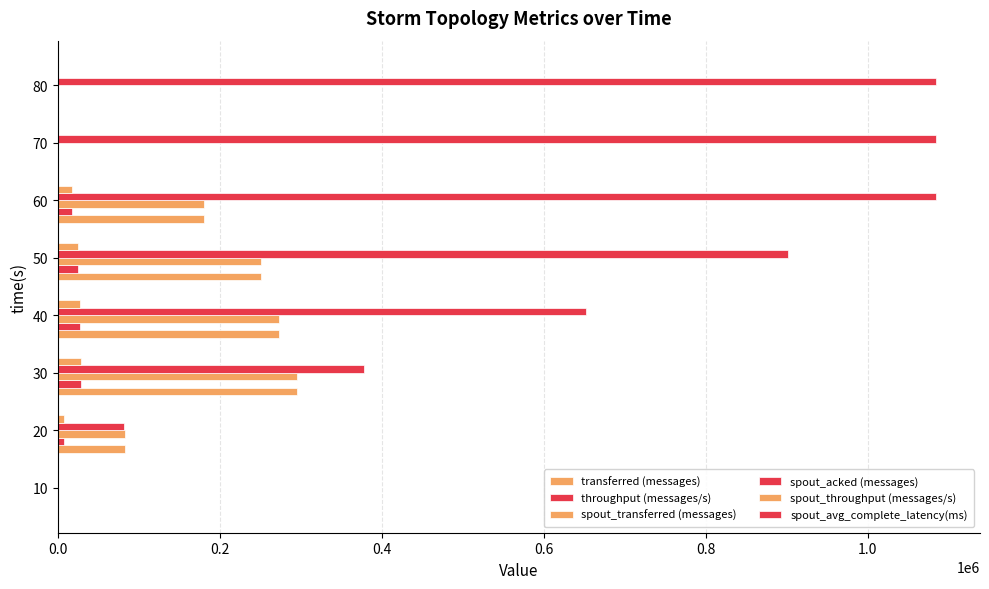

How many series are shown in this chart?

6